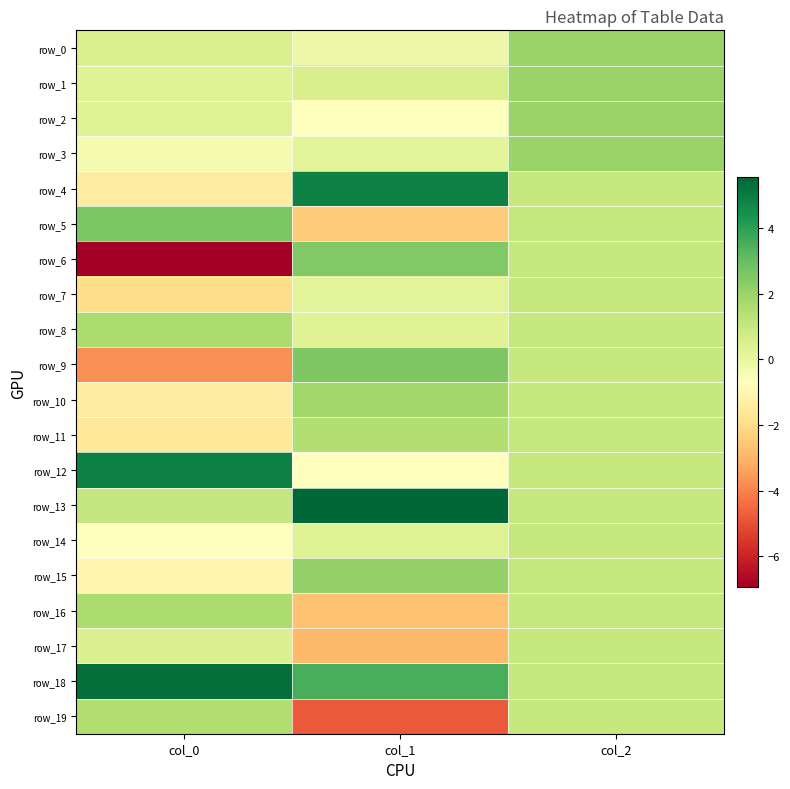

How many values in the row_19 series exceed 1?

1